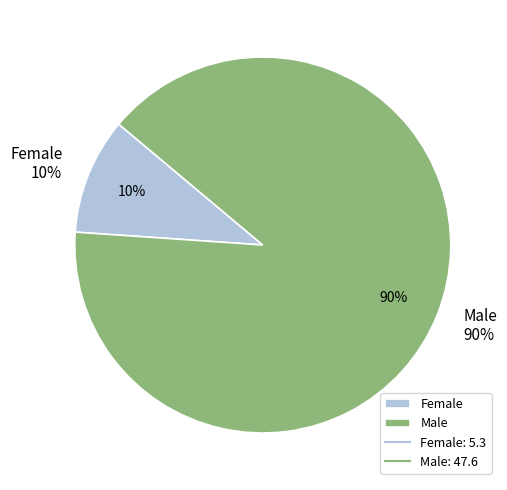

The Male slice represents 97% of the pie. True or false?

False